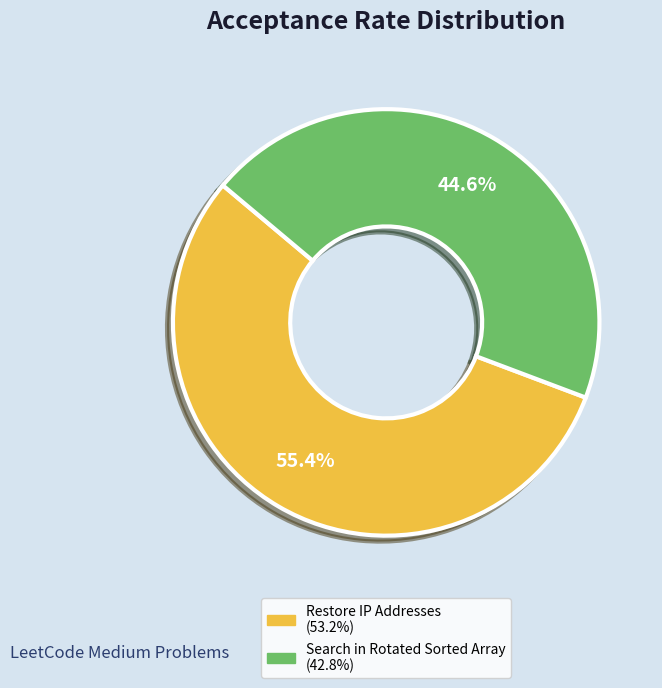

Count the number of slices in the pie.

2